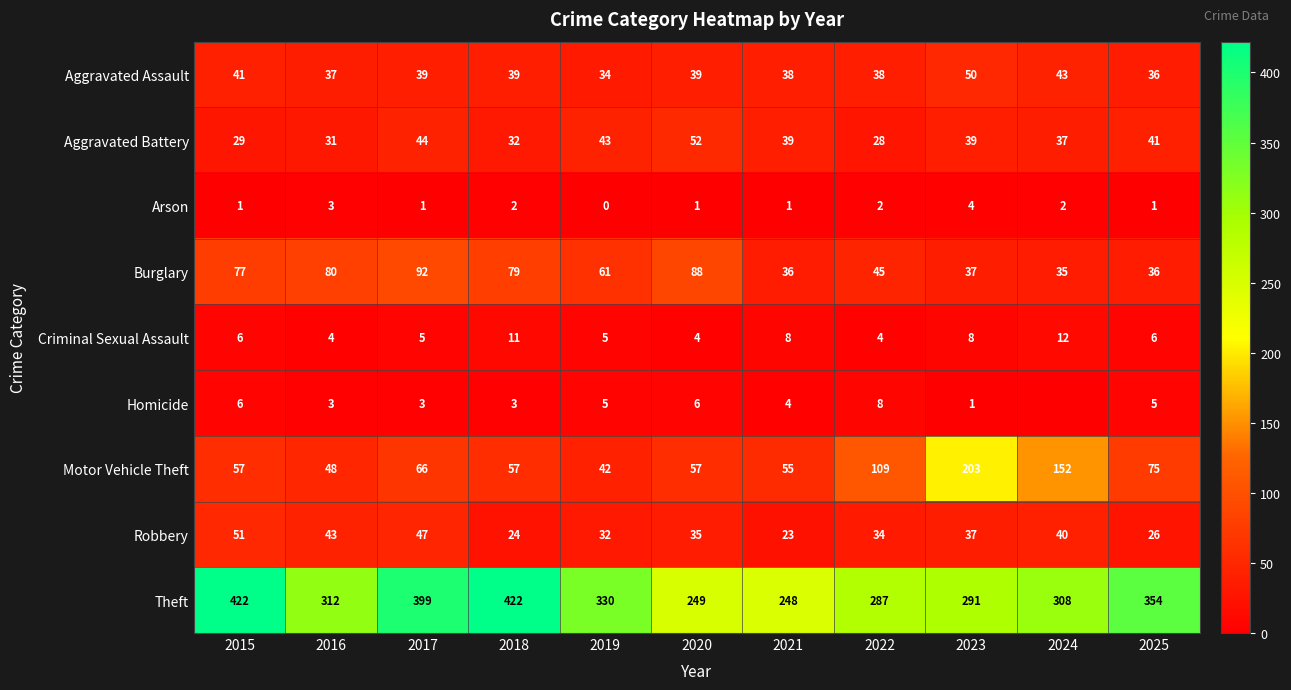

At which label does Theft first exceed 312?

2015